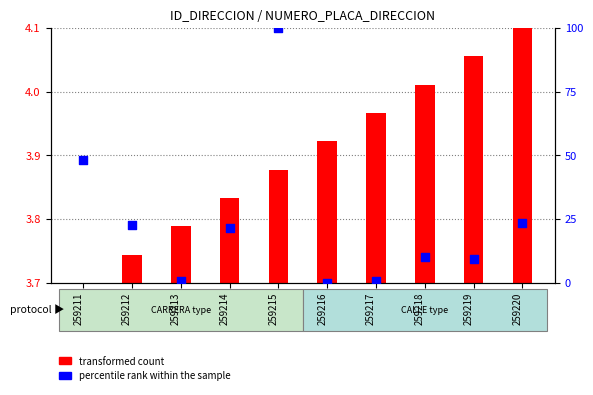

What is the change in value from 259212 to 259214?

-1.3